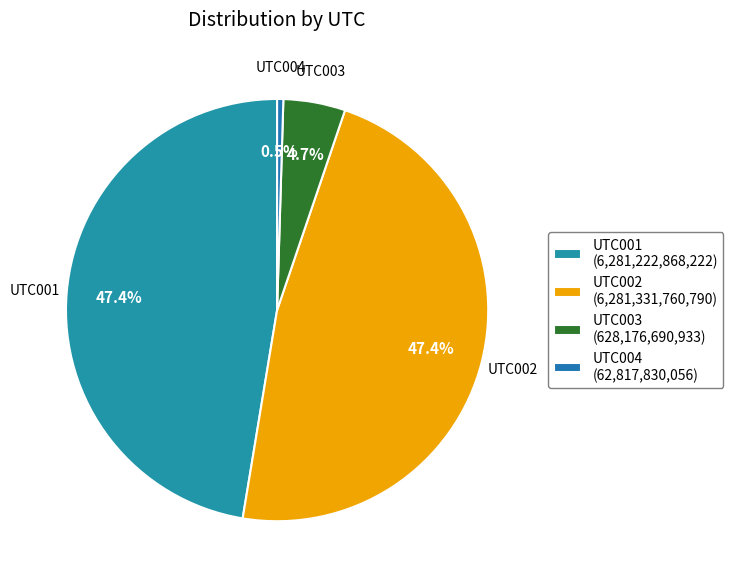

Which category has the biggest portion of the pie?

UTC002